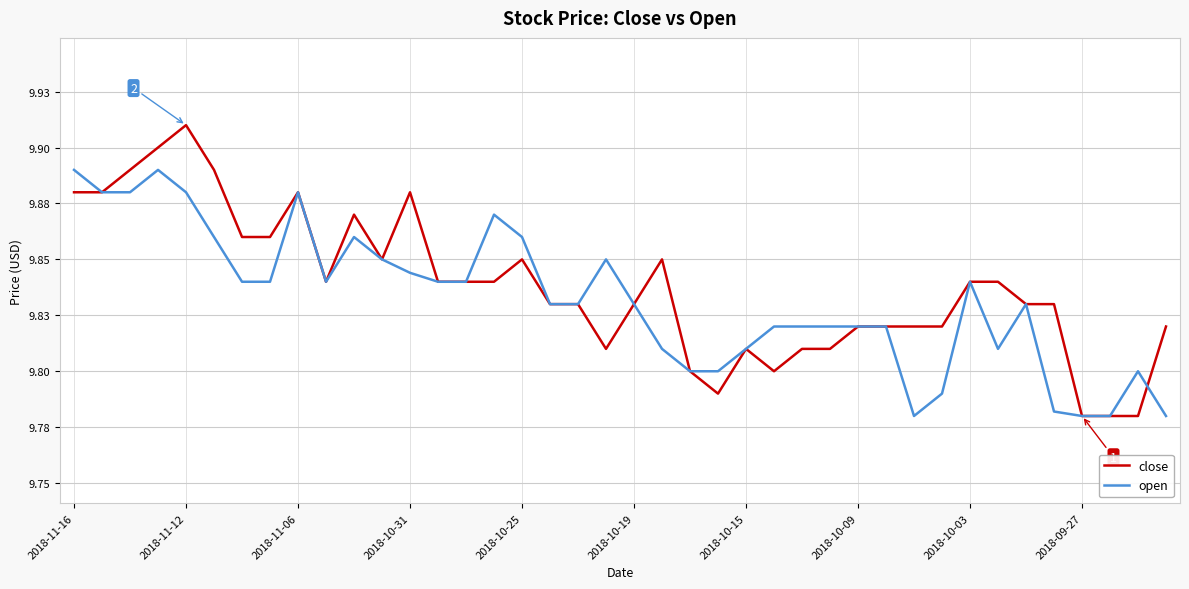

How many interior local peaks does the open series have?

8